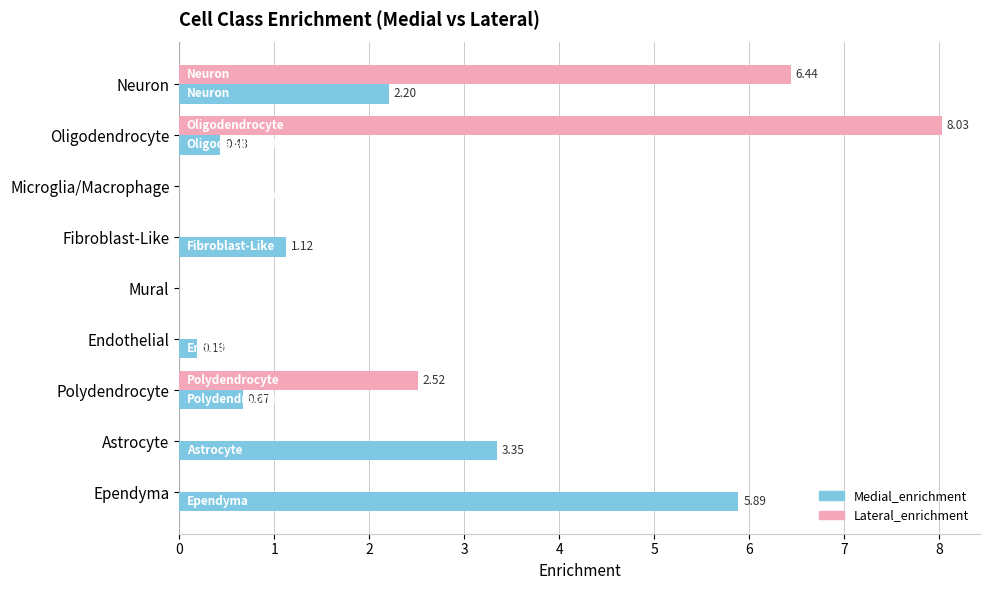

Which category has the highest value in the Lateral_enrichment series?

Oligodendrocyte